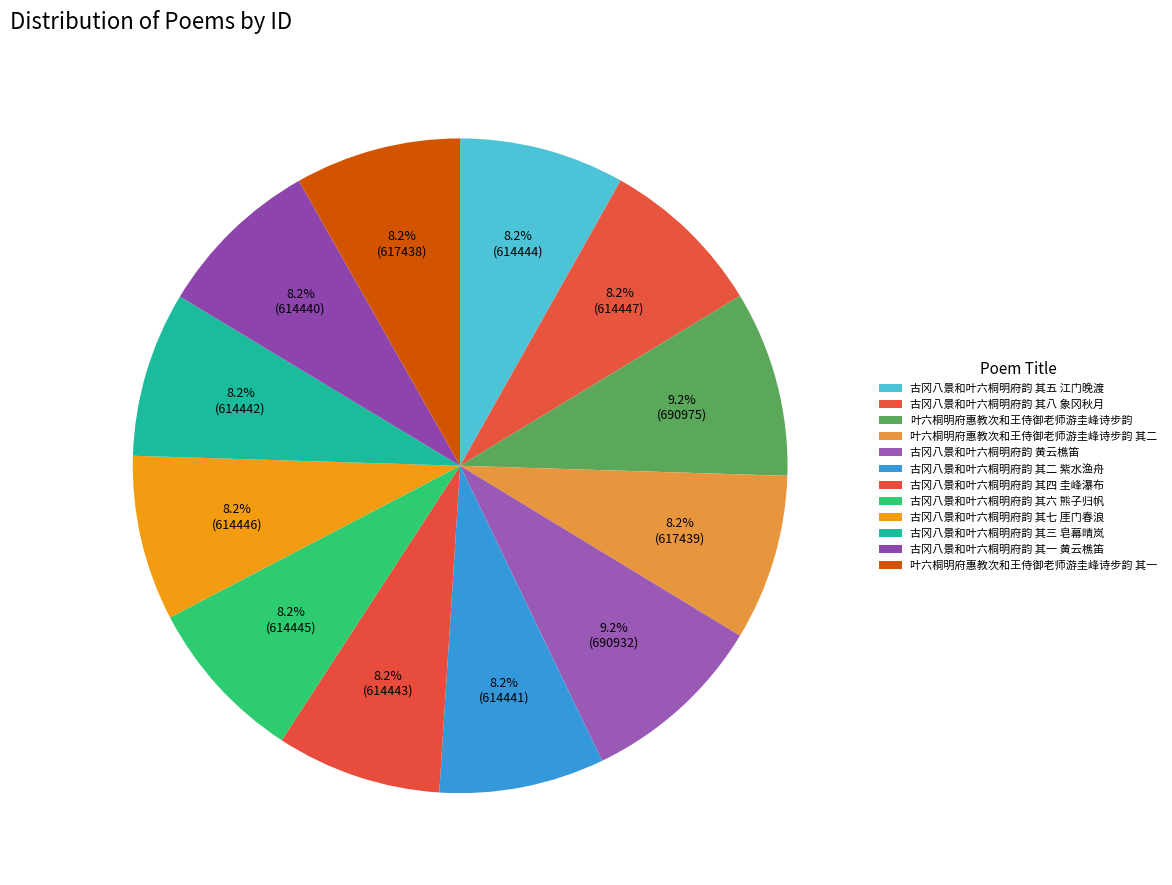

What percentage do 古冈八景和叶六桐明府韵 其一 黄云樵笛 and 古冈八景和叶六桐明府韵 其八 象冈秋月 together represent?

16.3%